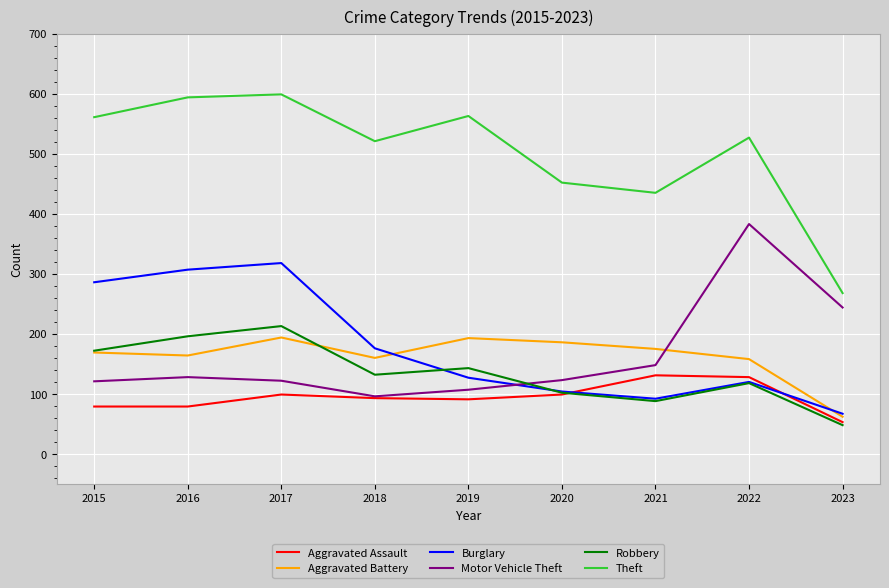

How many lines are shown in the chart?

6